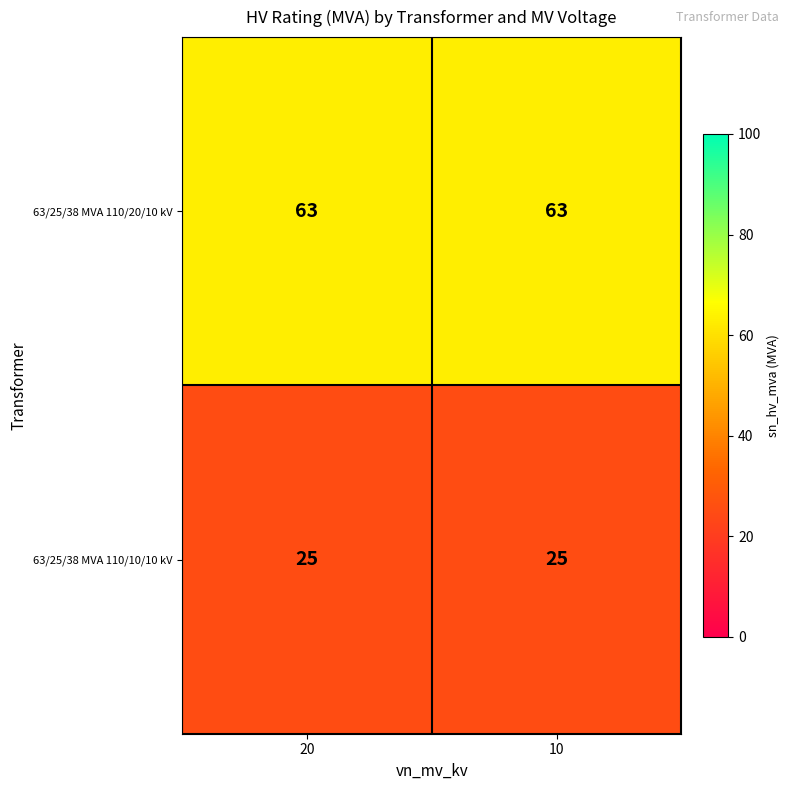

Which series has the largest total across all categories?

63/25/38 MVA 110/20/10 kV